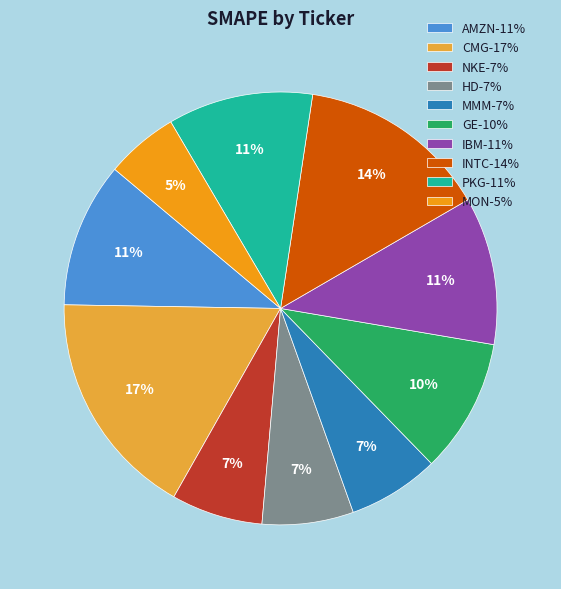

Is it true that IBM is 21% of the pie?

False